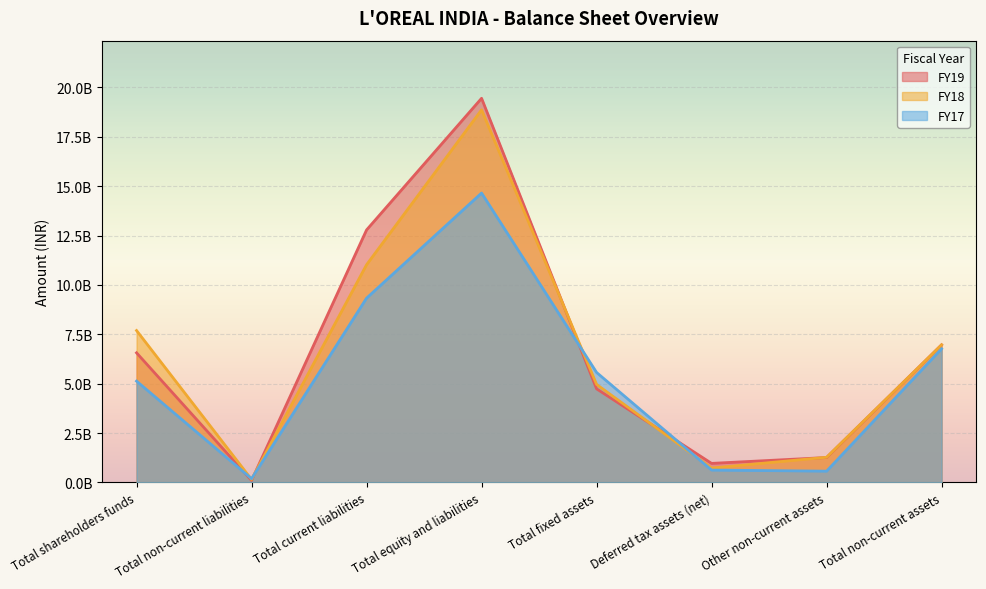

What is the difference between the maximum and minimum values in the FY17 series?

14463690000